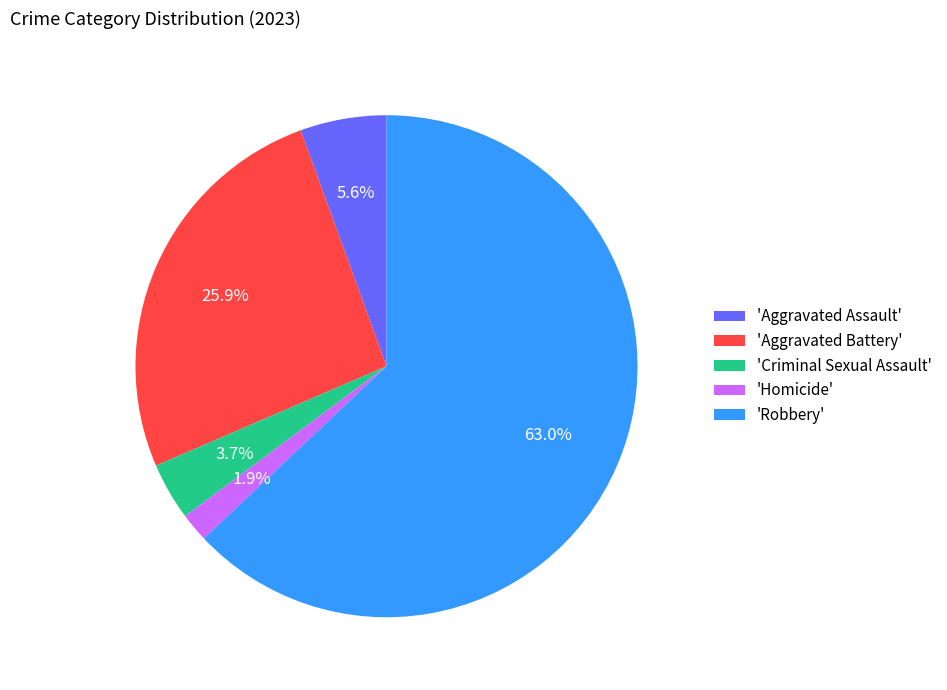

Rank the categories by value from highest to lowest.

'Robbery', 'Aggravated Battery', 'Aggravated Assault', 'Criminal Sexual Assault', 'Homicide'